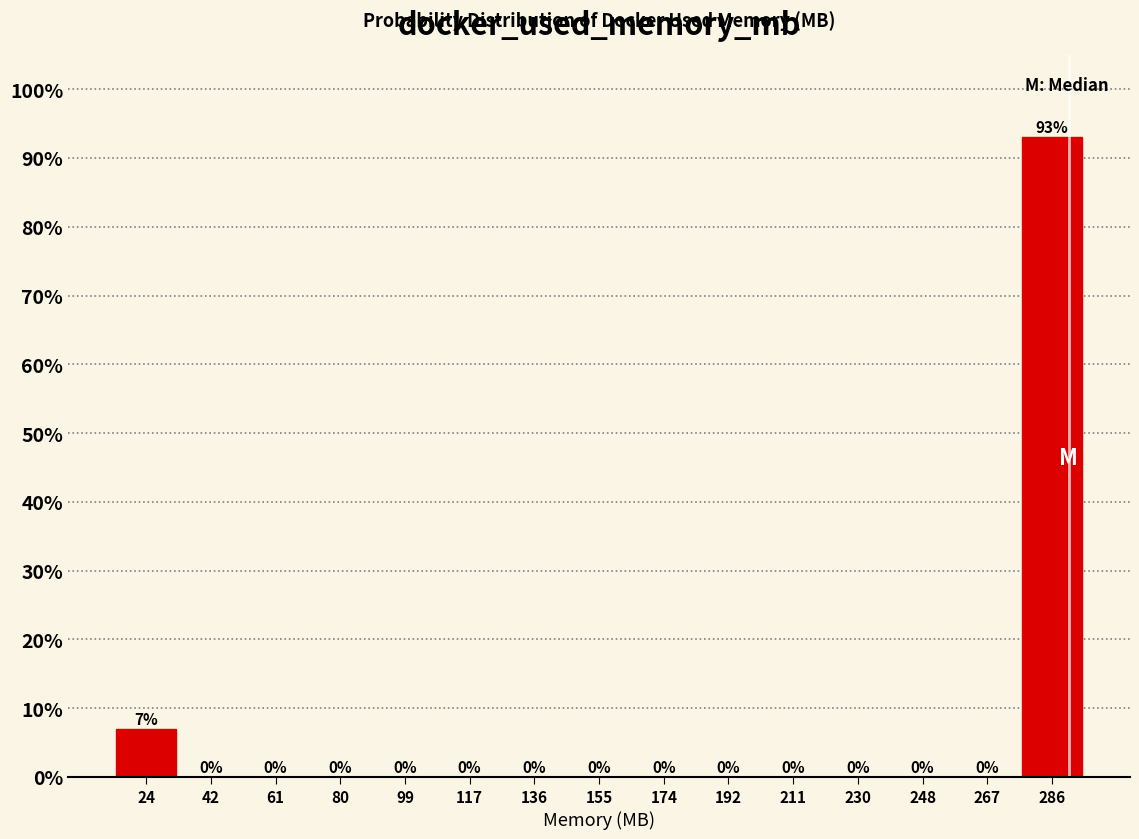

Which range on the x-axis has the tallest bar?

276 to 296